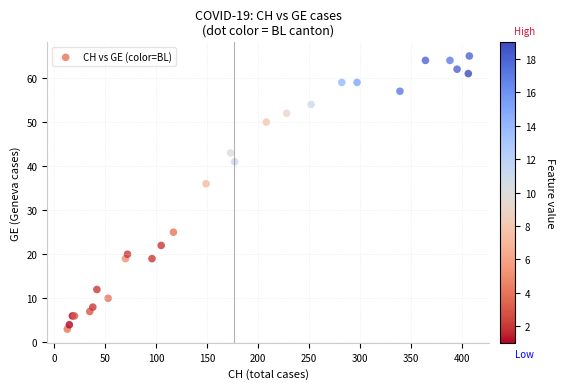

What Y value in the scatter plot is closest to 34?

36